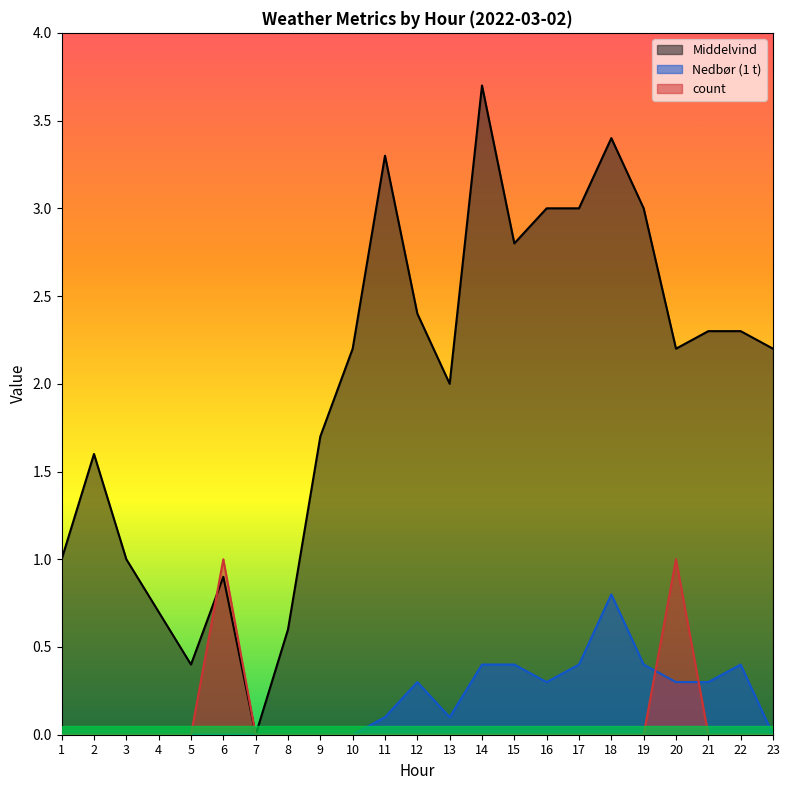

Reading left to right, list all the values displayed in this chart.

Middelvind: 1.0	1.6	1.0	0.7	0.4	0.9	0.0	0.6	1.7	2.2	3.3	2.4	2.0	3.7	2.8	3.0	3.0	3.4	3.0	2.2	2.3	2.3	2.2
Nedbør (1 t): 0.0	0.0	0.0	0.0	0.0	0.0	0.0	0.0	0.0	0.0	0.1	0.3	0.1	0.4	0.4	0.3	0.4	0.8	0.4	0.3	0.3	0.4	0.0
count: 0.0	0.0	0.0	0.0	0.0	1.0	0.0	0.0	0.0	0.0	0.0	0.0	0.0	0.0	0.0	0.0	0.0	0.0	0.0	1.0	0.0	0.0	0.0